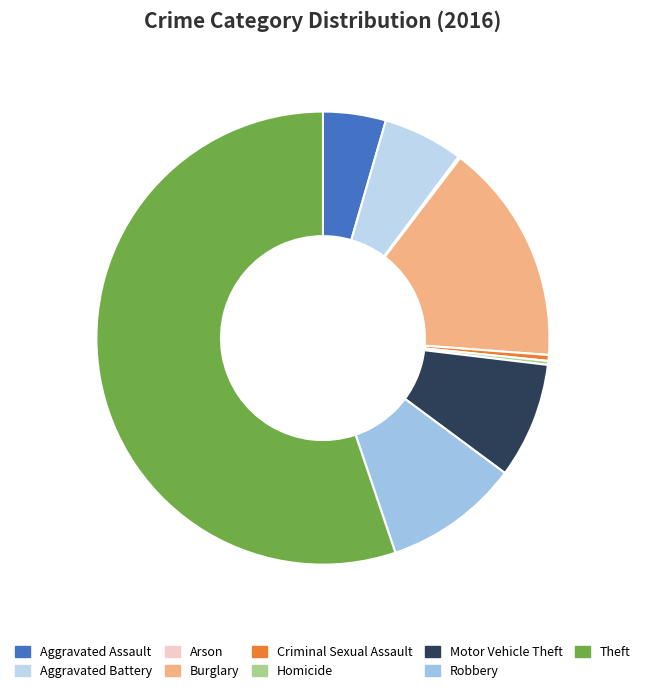

Between Arson and Theft, which is larger?

Theft